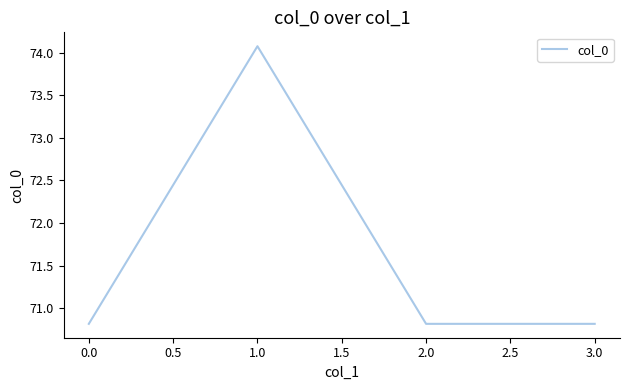

True or false: the data shows 19.9 at 0.0.

False